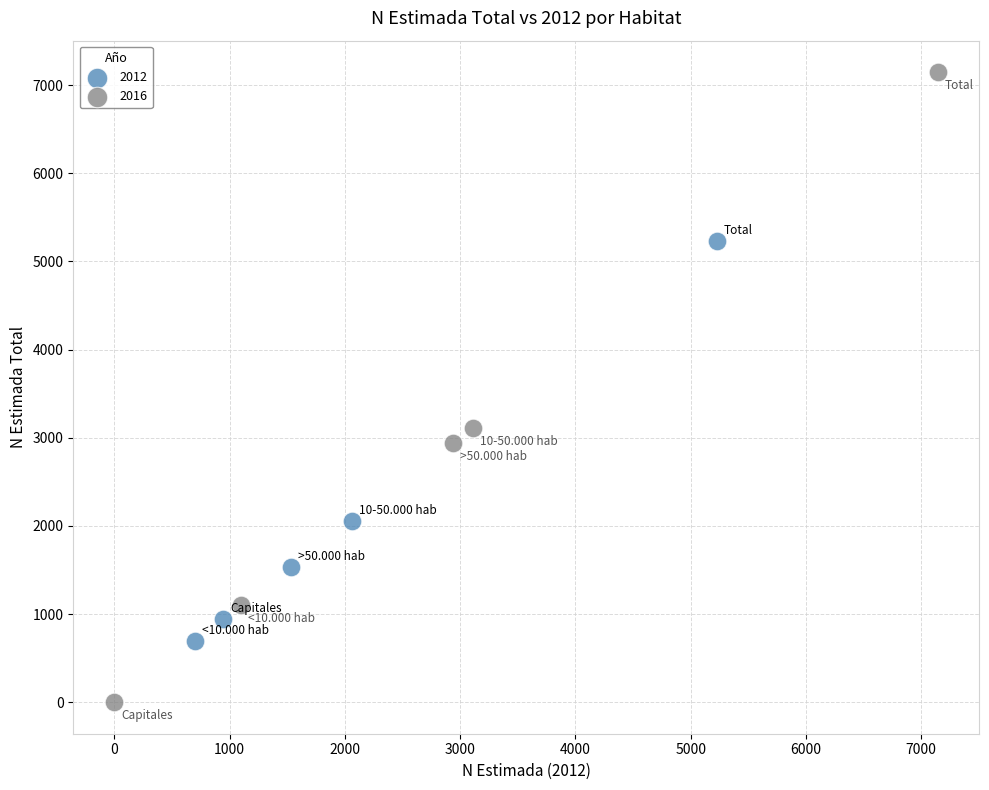

Which series contains the highest Y value?

2016